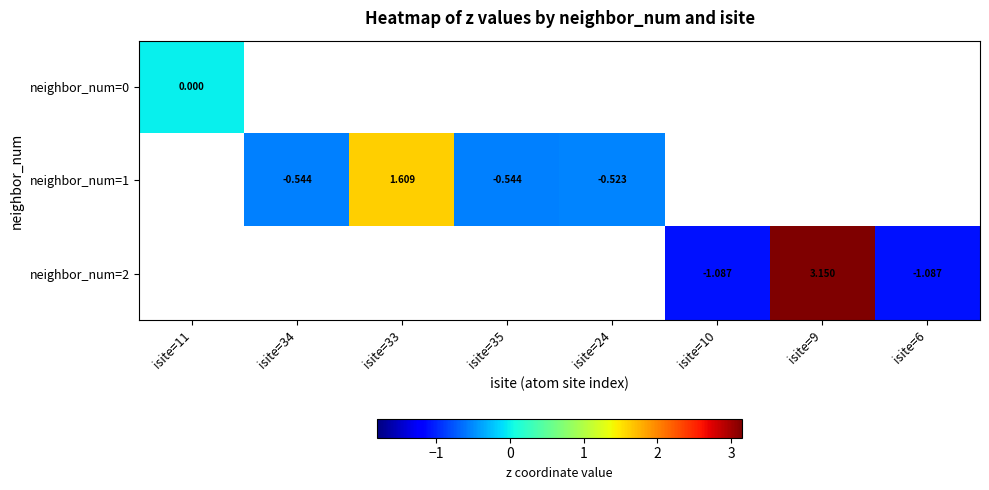

List the series in order of their overall mean, lowest first.

neighbor_num=0, neighbor_num=1, neighbor_num=2